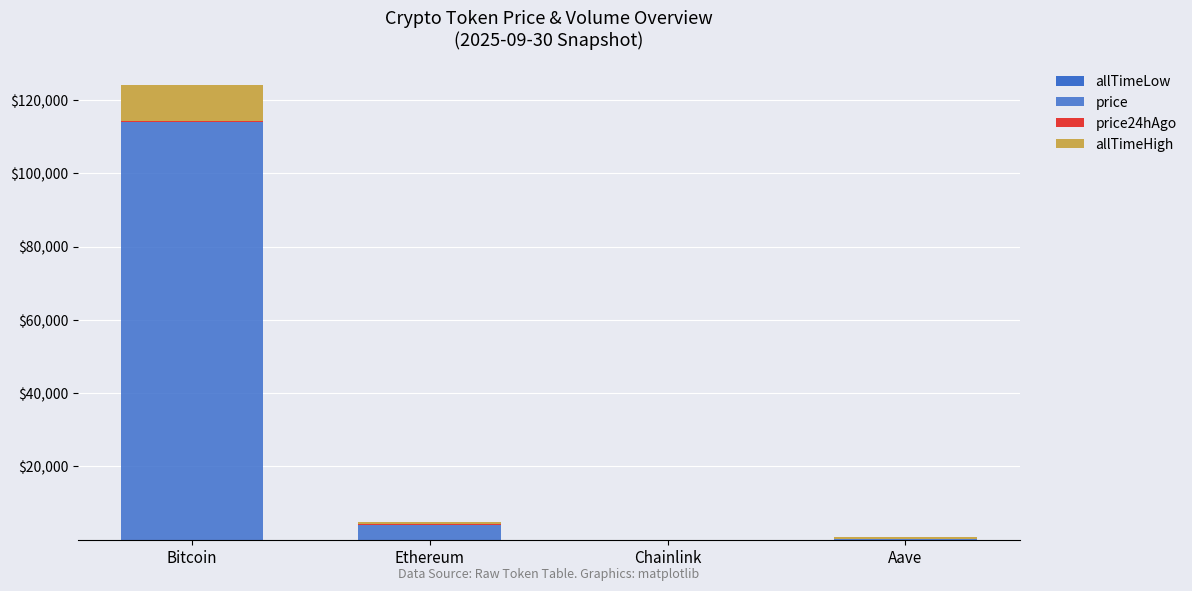

What is the difference between the maximum and minimum values in the allTimeHigh series?

9939.1